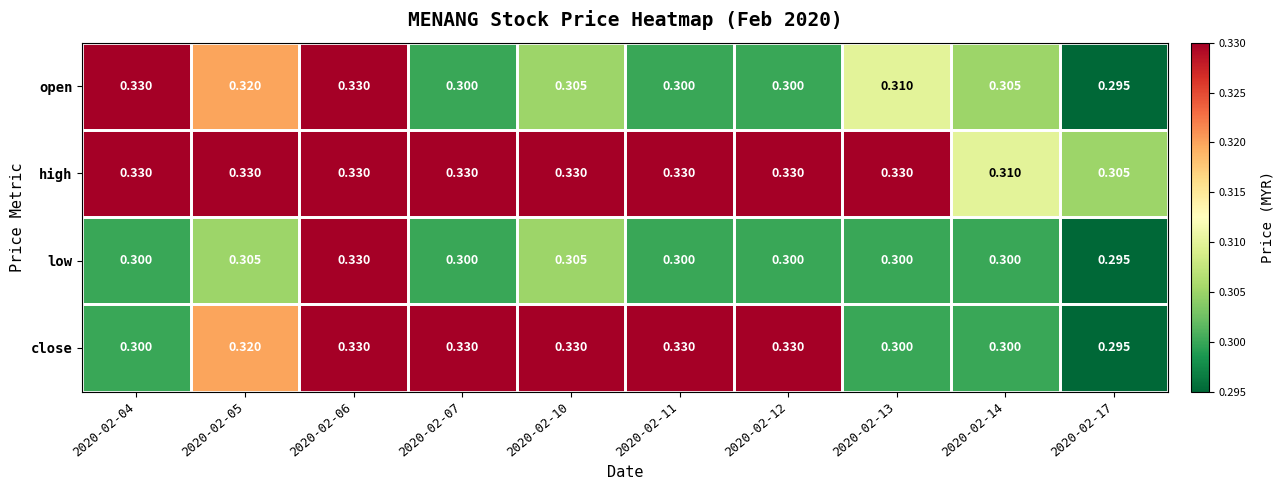

Which series has the largest total across all categories?

high